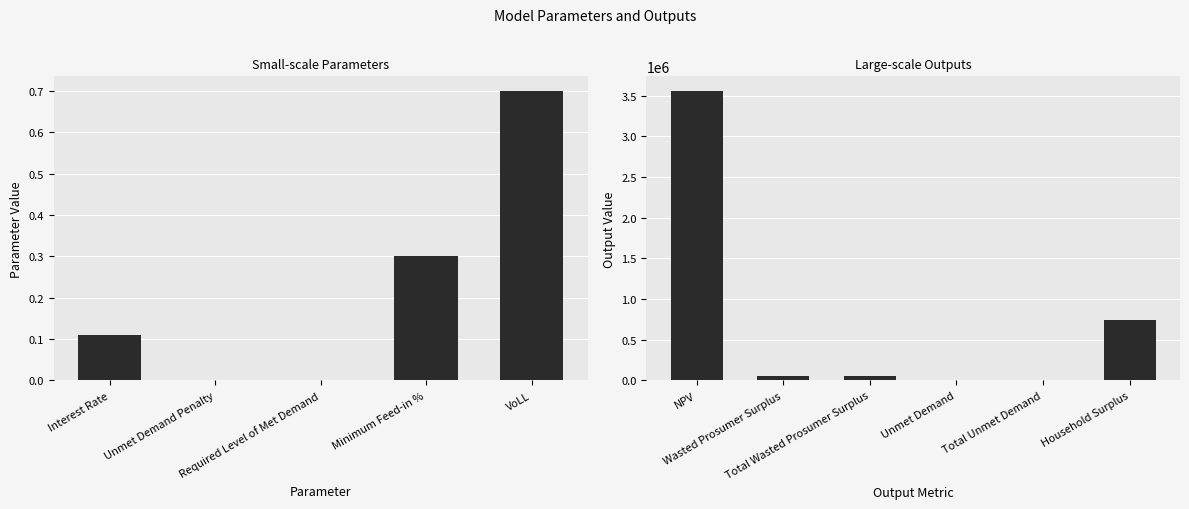

What is the average value?

402710.6